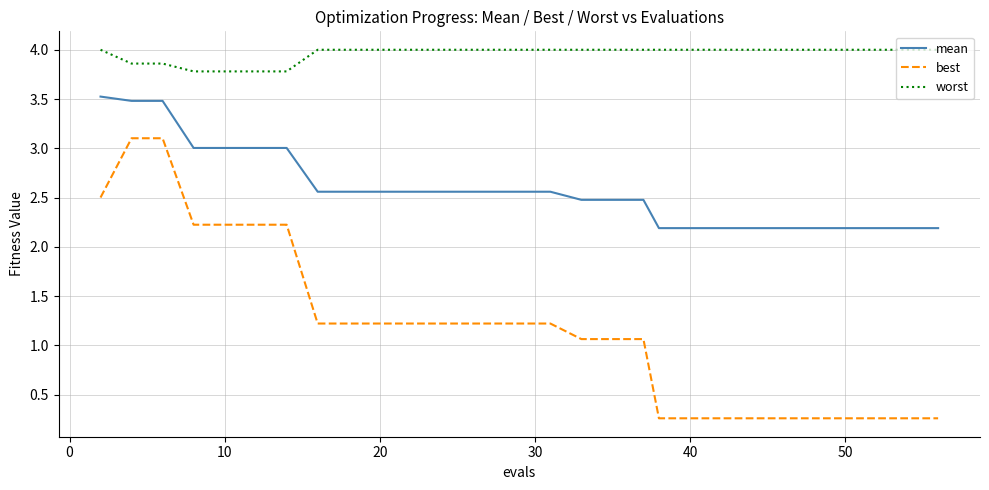

Rank the series by their average value, from highest to lowest.

worst, mean, best